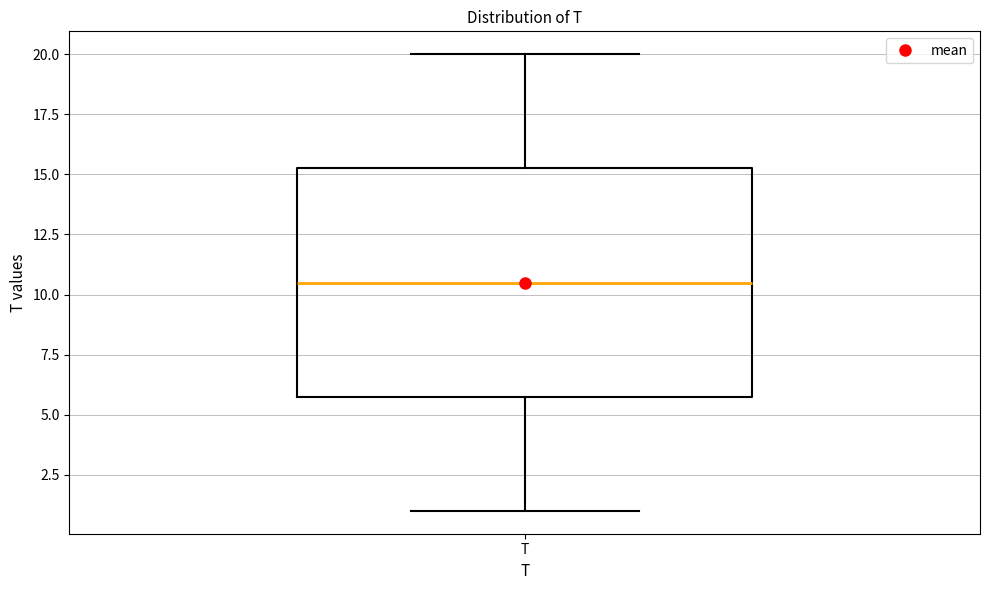

Transcribe this box plot: give where the median line is, the range the box spans, and where the two whiskers end, as read against the y-axis. The values are not printed on the chart, so give them approximately, as read against the axis.

median 10.5, box 6.0 to 15.5, whiskers 1.0 to 20.0